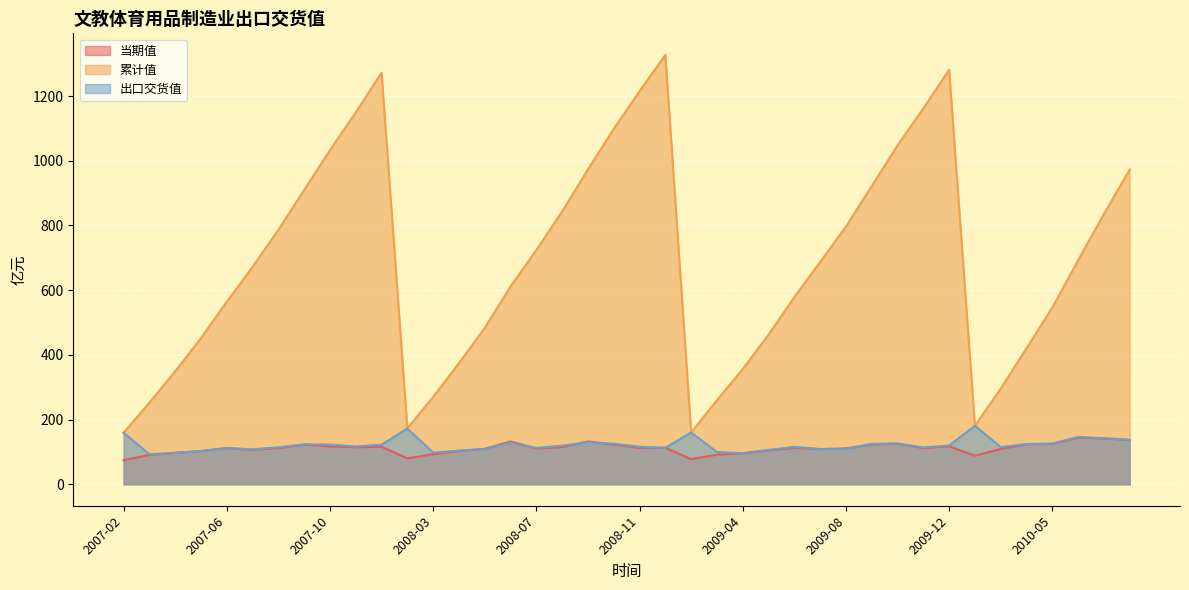

How many lines are shown in the chart?

3